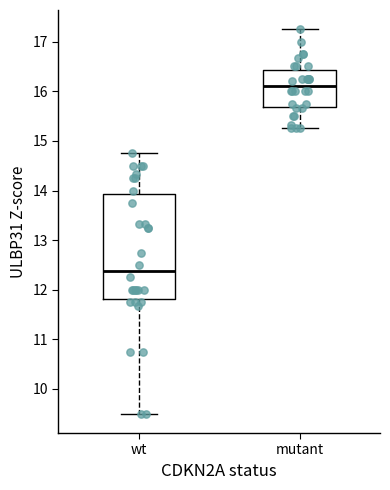

Reading left to right, transcribe this box plot: for each box, give where its median line is, the range the box spans, and where its two whiskers end, as read against the y-axis. The values are not printed on the chart, so give them approximately, as read against the axis.

wt: median 12.4, box 11.8 to 13.9, whiskers 9.5 to 14.8
mutant: median 16.1, box 15.7 to 16.4, whiskers 15.3 to 17.3